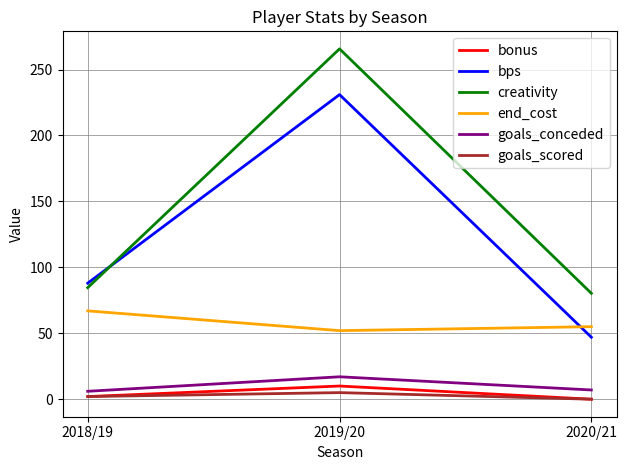

List the labels in order of bps value, smallest first.

2020/21, 2018/19, 2019/20